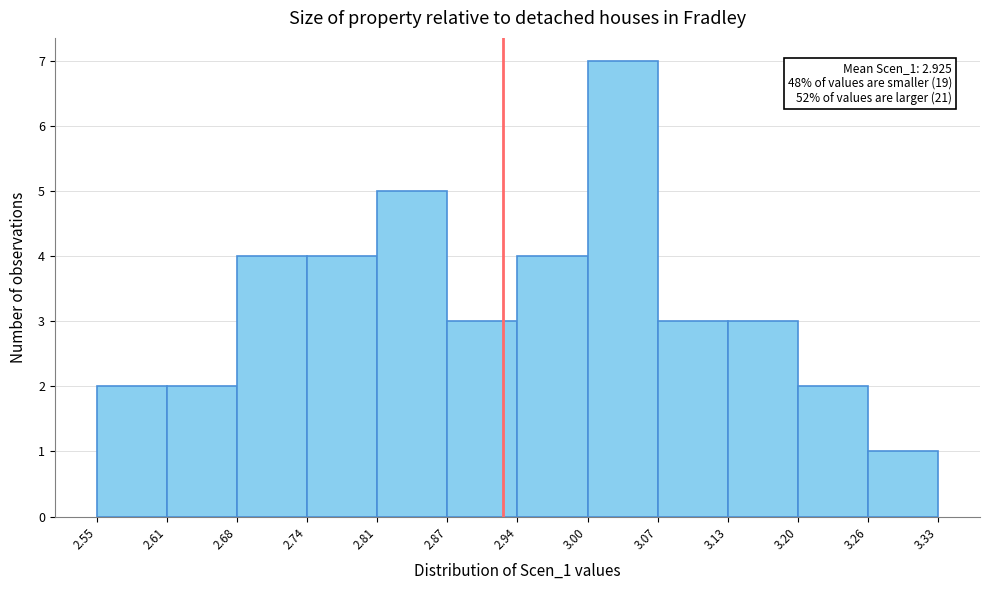

Over which range of the x-axis is the bar tallest?

3.00 to 3.07